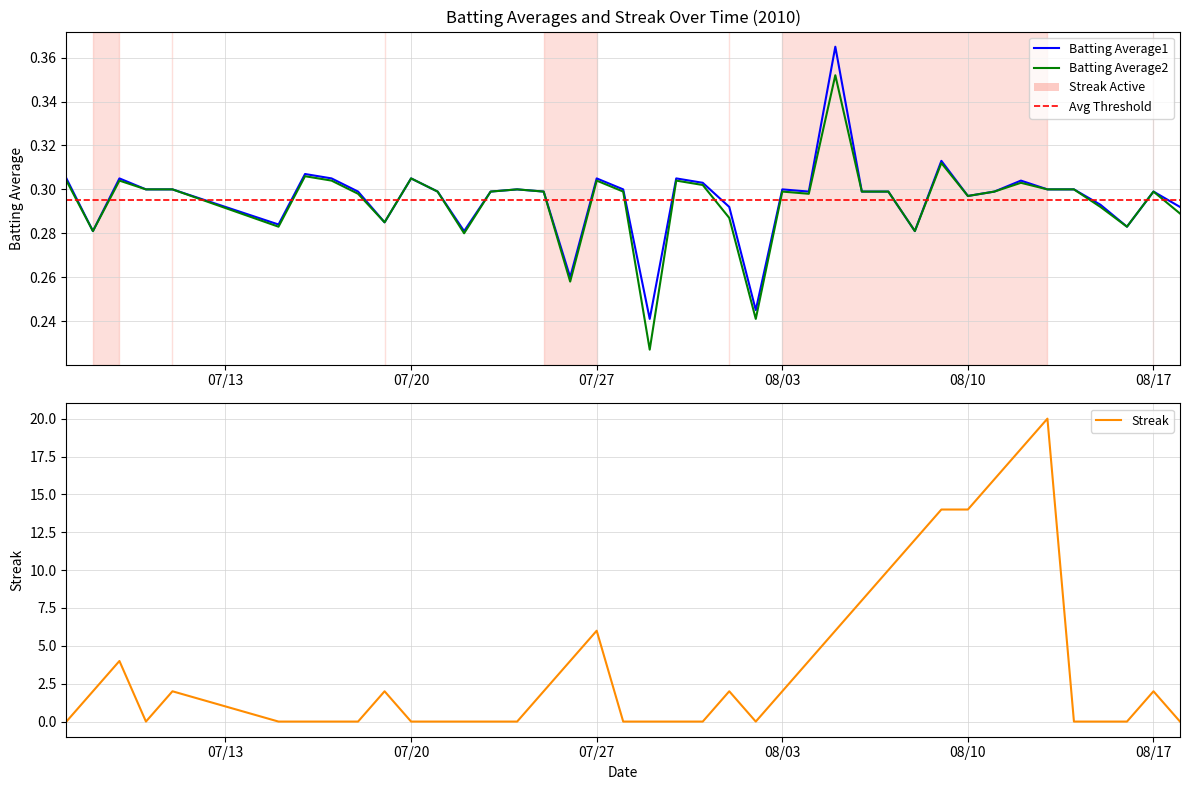

Which series has the widest spread of values?

Streak